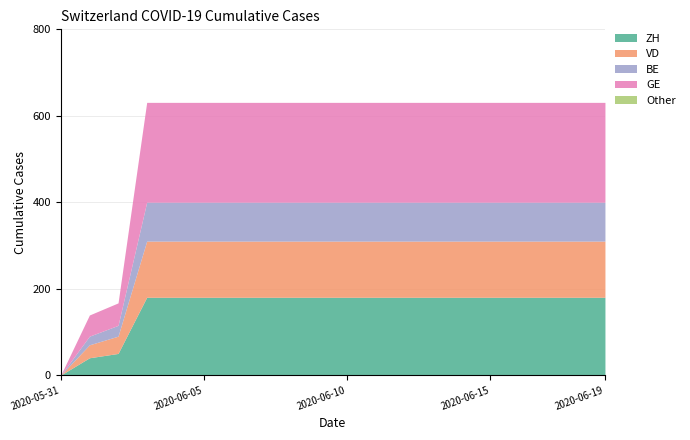

At which label does ZH reach its minimum?

2020-05-31